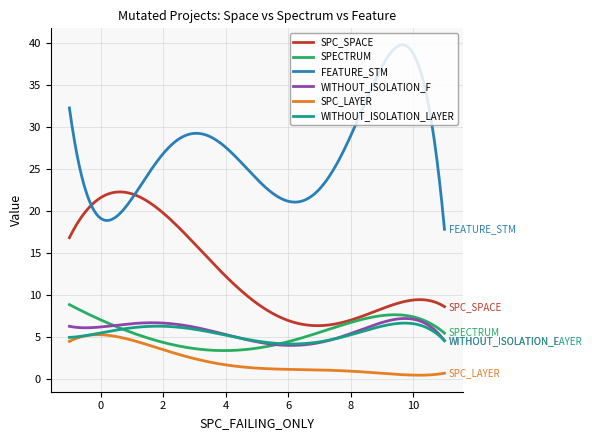

Which series has the largest total across all categories?

FEATURE_STM